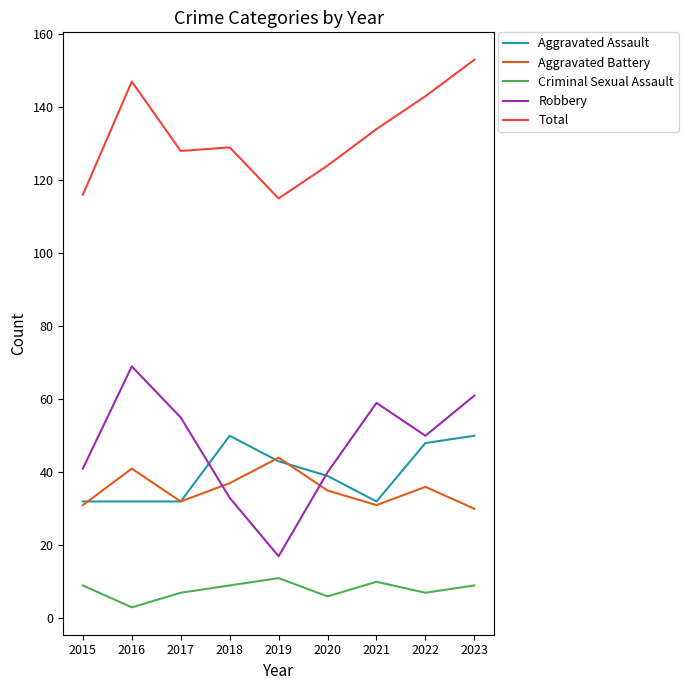

List the series in order of their peak value, lowest first.

Criminal Sexual Assault, Aggravated Battery, Aggravated Assault, Robbery, Total